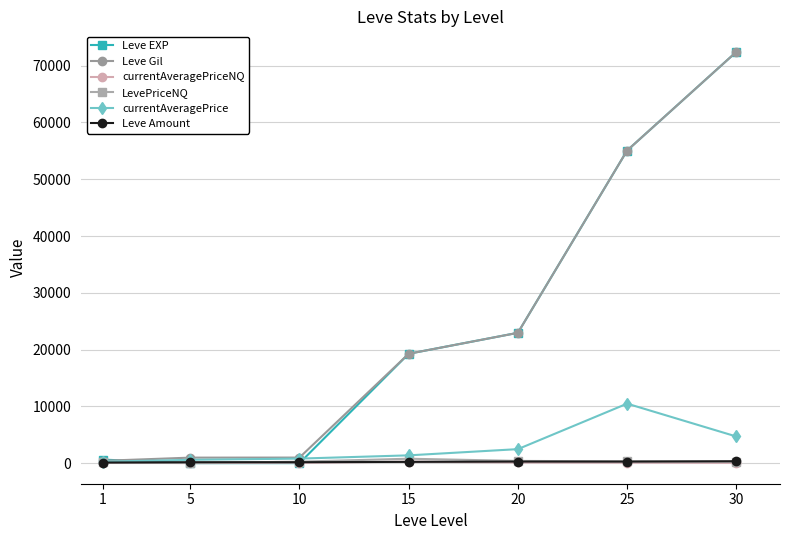

After their last crossing, which series has the higher values: Leve EXP or currentAveragePrice?

Leve EXP